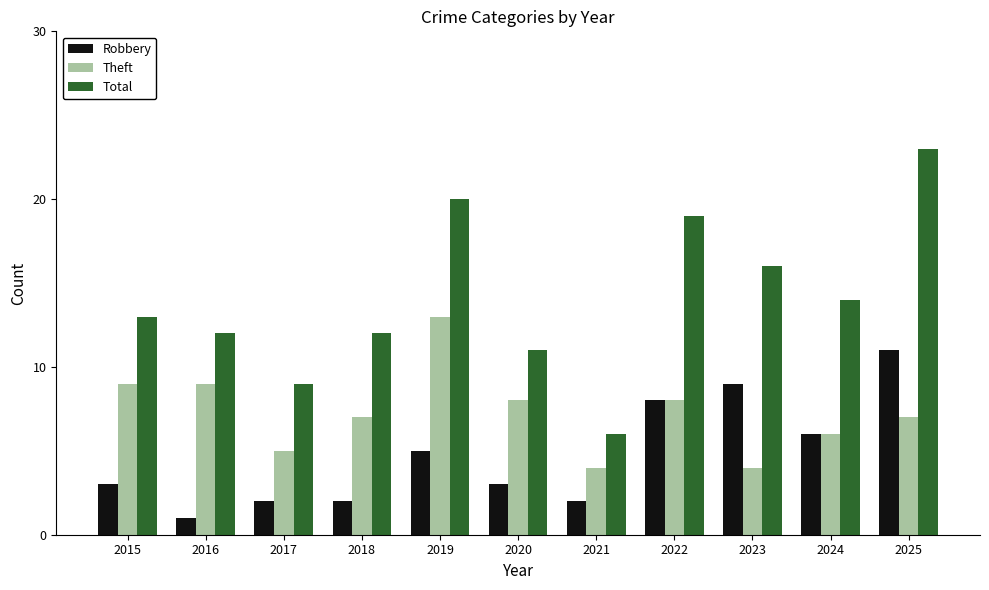

Which label corresponds to the smallest value in the chart?

2016